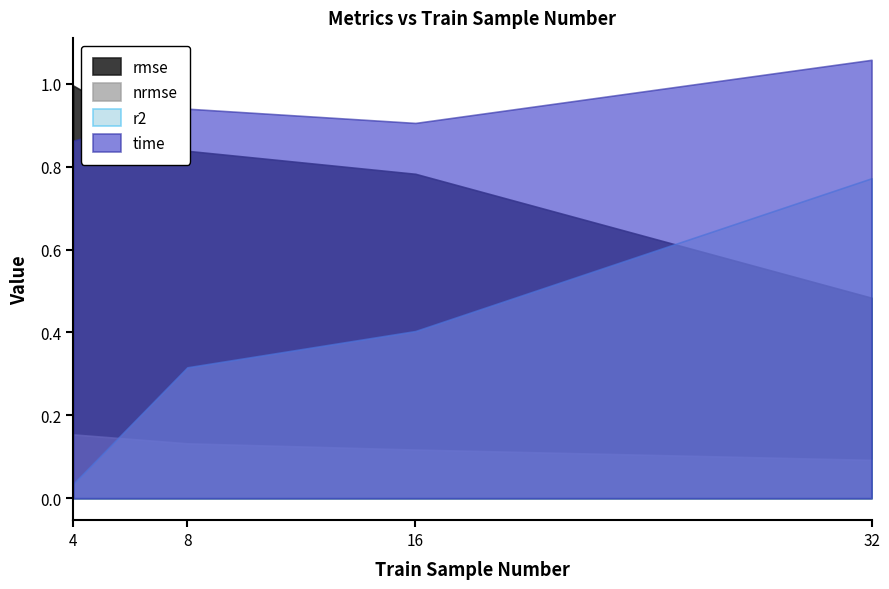

Which series has the largest range (max minus min)?

r2